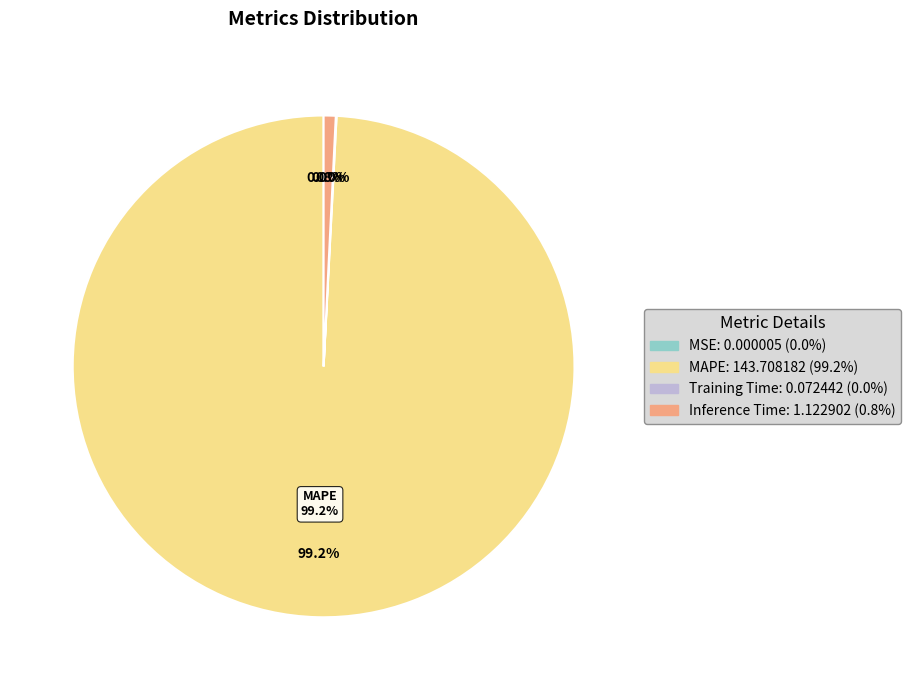

What is the largest slice in the pie chart?

MAPE